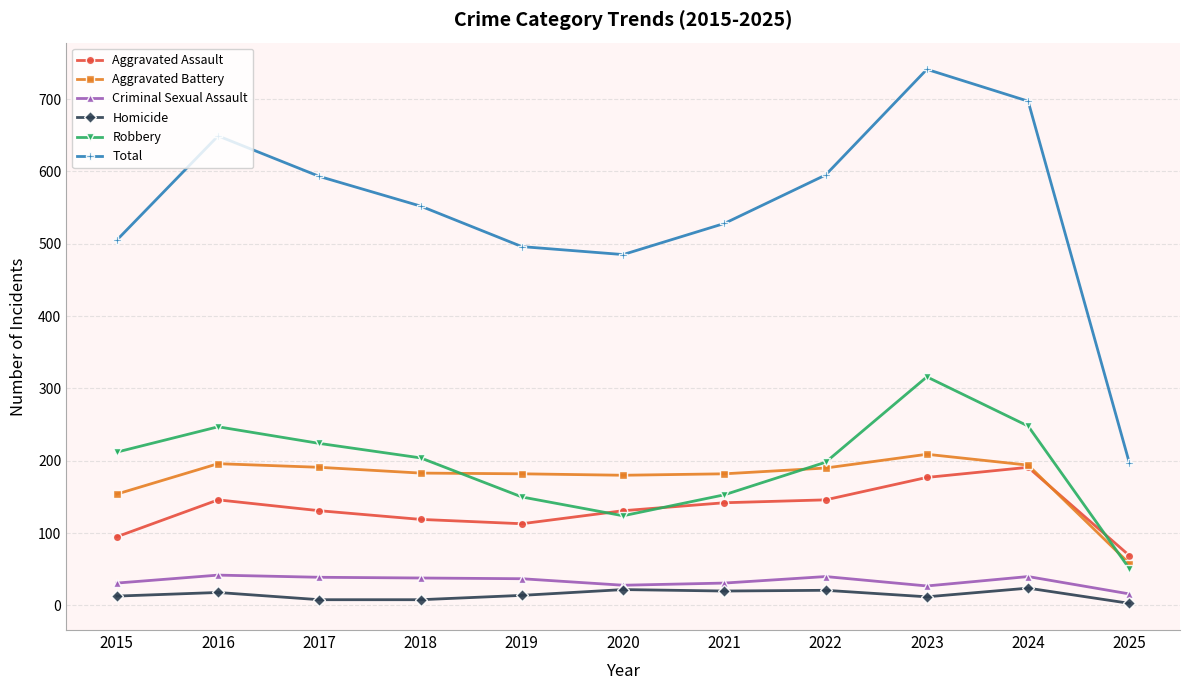

What is the difference between the maximum and second lowest values in the Aggravated Battery series?

55